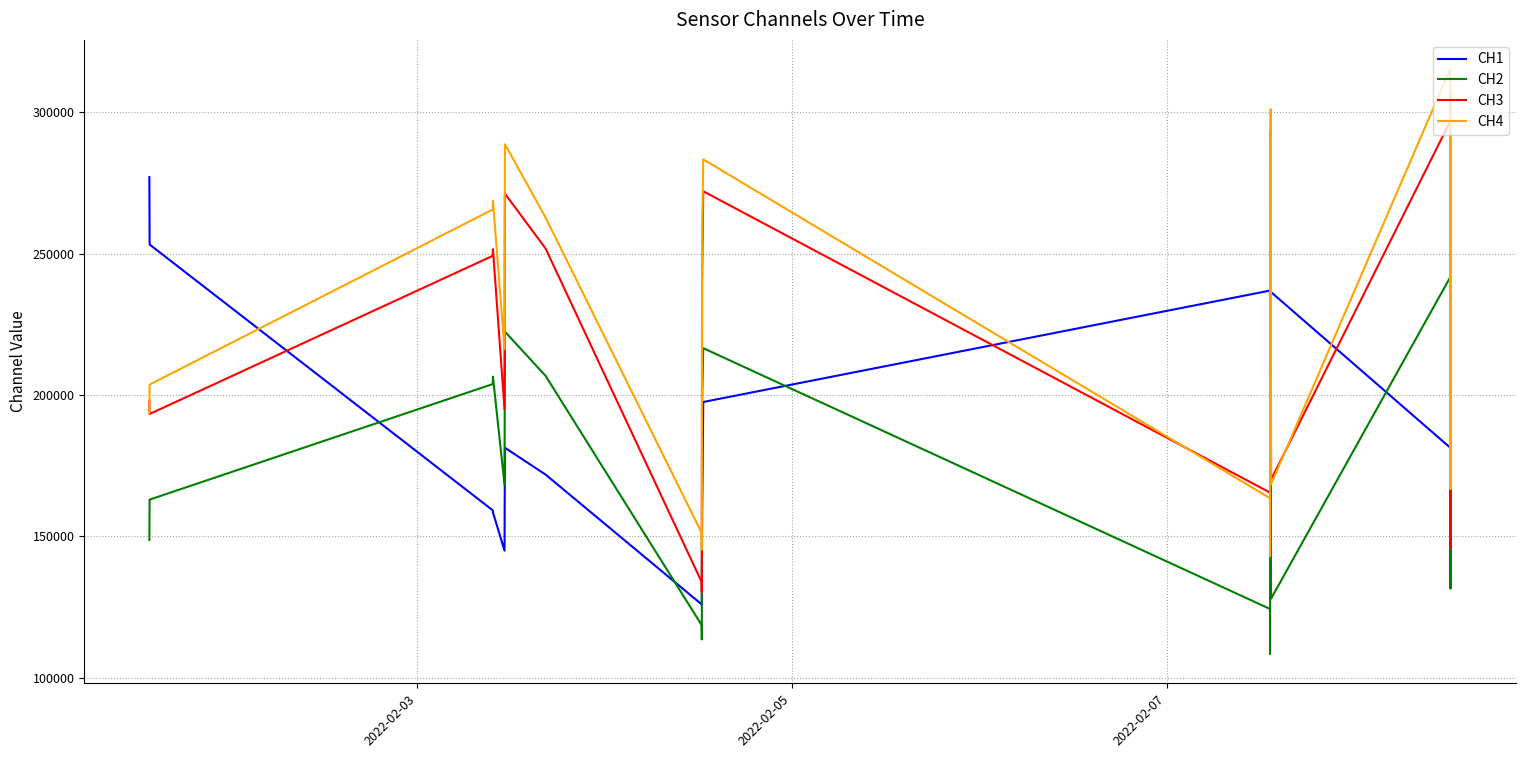

Which series has the widest spread of values?

CH4